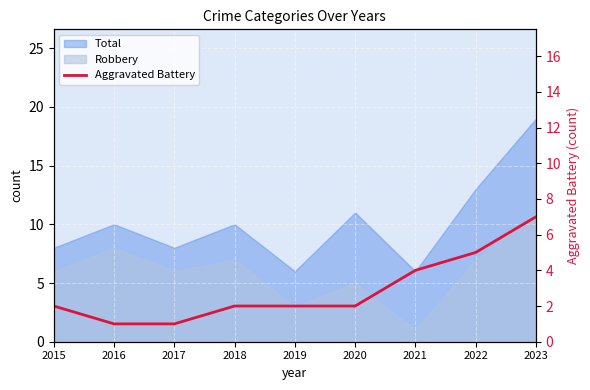

At which category does the chart reach its peak across all series?

2023